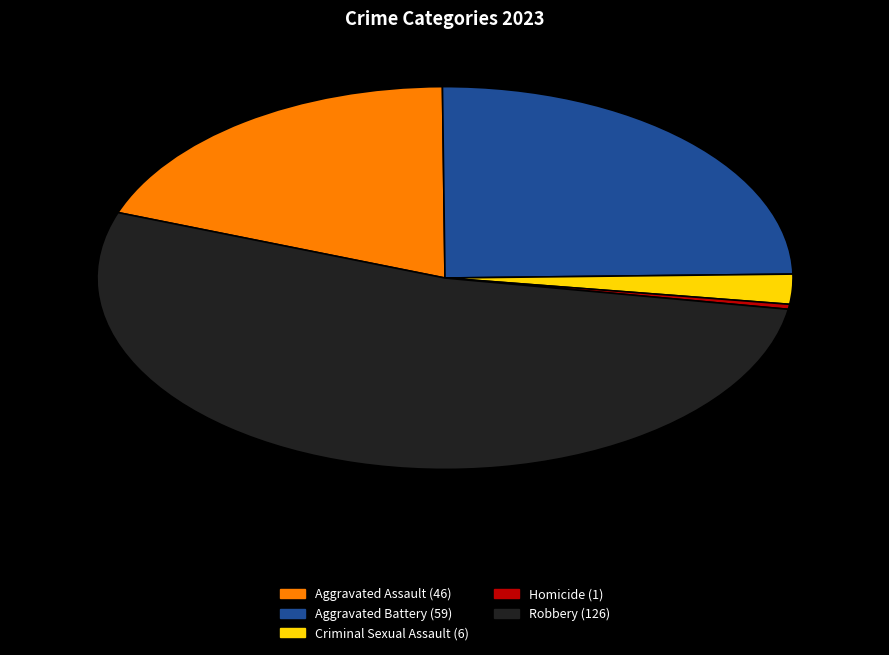

Which slice is the largest?

Robbery